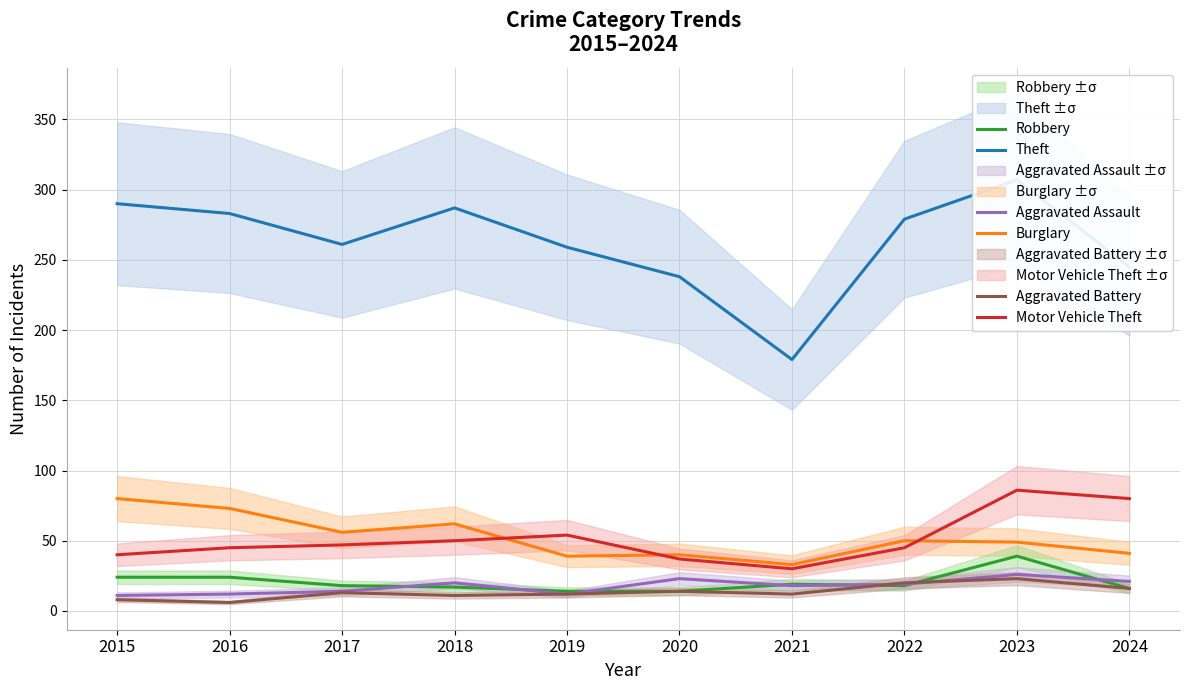

What are all the series names shown in the legend?

Theft, Burglary, Motor Vehicle Theft, Robbery, Aggravated Assault, Aggravated Battery